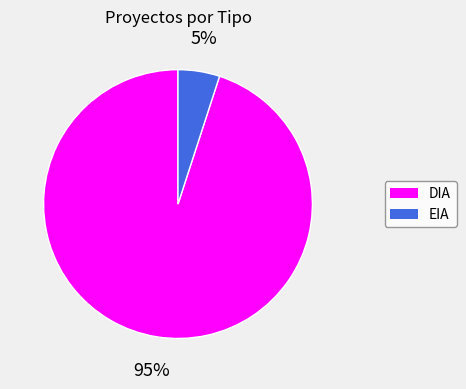

How many slices are in this pie chart?

2